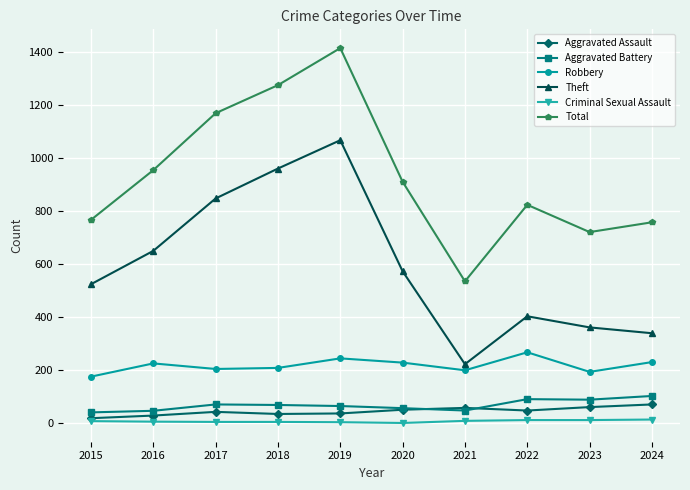

What is the average value of the Aggravated Assault series?

44